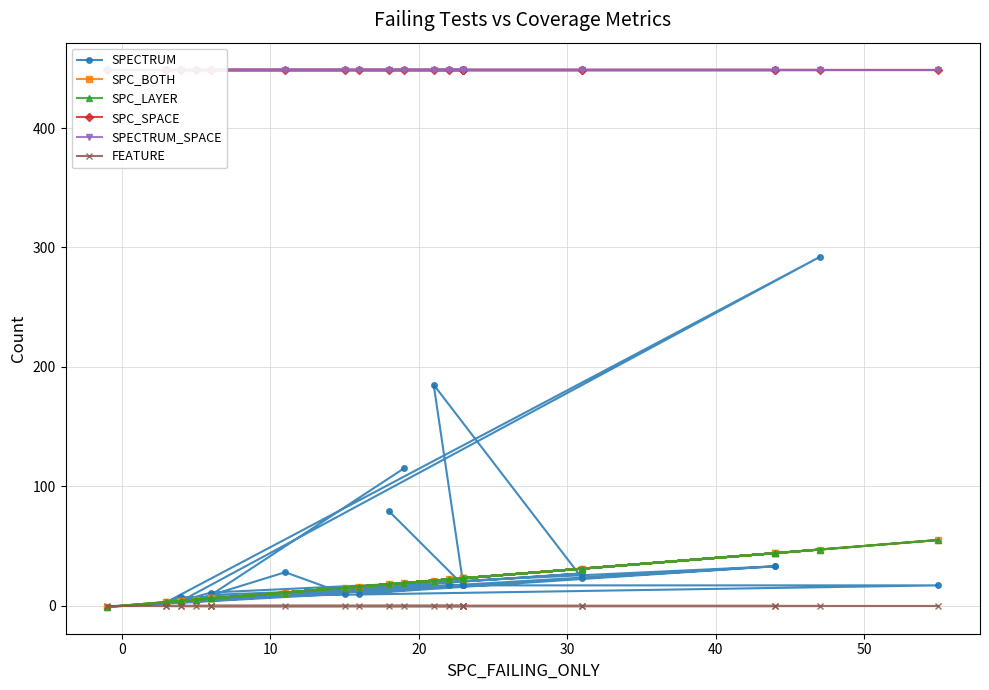

Reading right to left, what are all the values shown in this chart?

SPECTRUM: 115	9	17	17	7	3	27	6	17	17	5	28	10	-1	17	185	23	33	11	4	292	3	33	10	17	79
SPC_BOTH: 19	6	23	55	4	3	31	6	22	23	5	11	15	-1	23	21	31	44	6	4	47	3	44	16	23	18
SPC_LAYER: 19	6	23	55	4	3	31	6	22	23	5	11	15	-1	23	21	31	44	6	4	47	3	44	16	23	18
SPC_SPACE: 449	449	449	449	449	449	449	449	449	449	449	449	449	449	449	449	449	449	449	449	449	449	449	449	449	449
SPECTRUM_SPACE: 449	449	449	449	449	449	449	449	449	449	449	449	449	449	449	449	449	449	449	449	449	449	449	449	449	449
FEATURE: 0	0	0	0	0	0	0	0	0	0	0	0	0	0	0	0	0	0	0	0	0	0	0	0	0	0